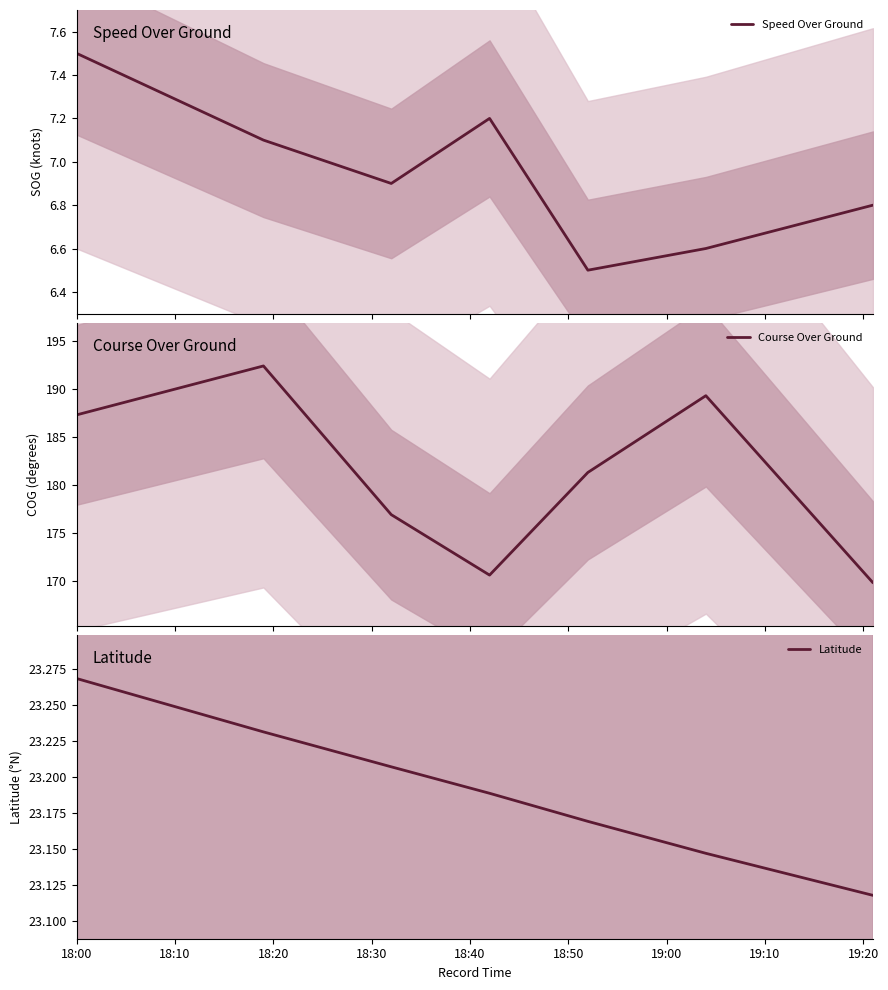

What is the label of the 4th point from the left?

18:30